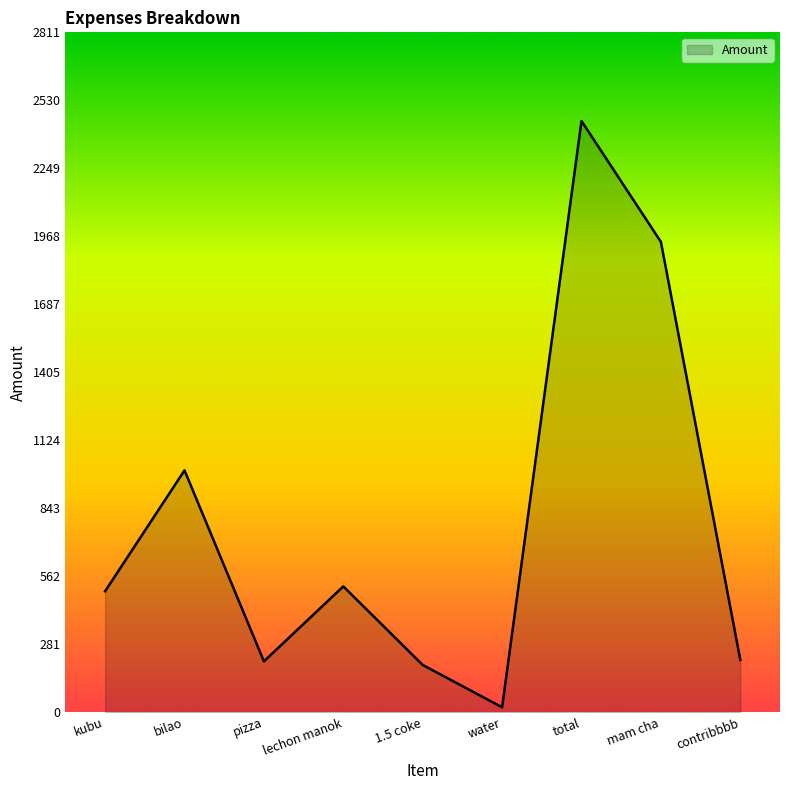

What value does the data have at pizza?

210.0